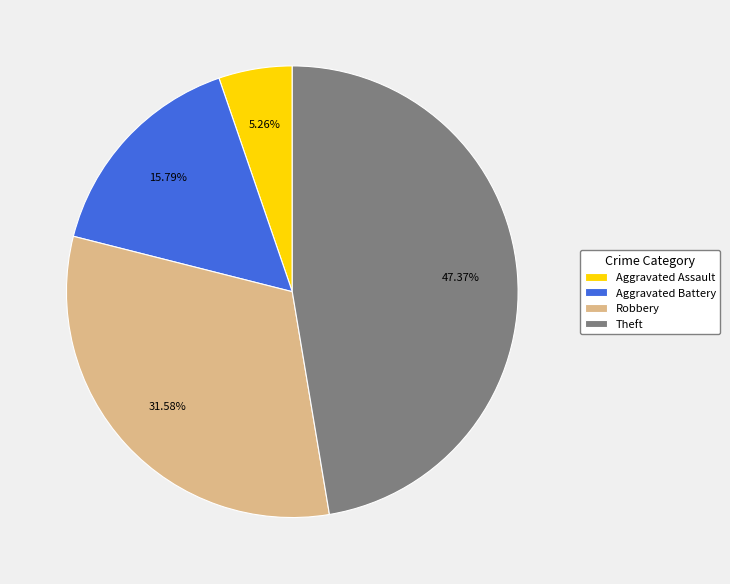

Which slice is the largest?

Theft